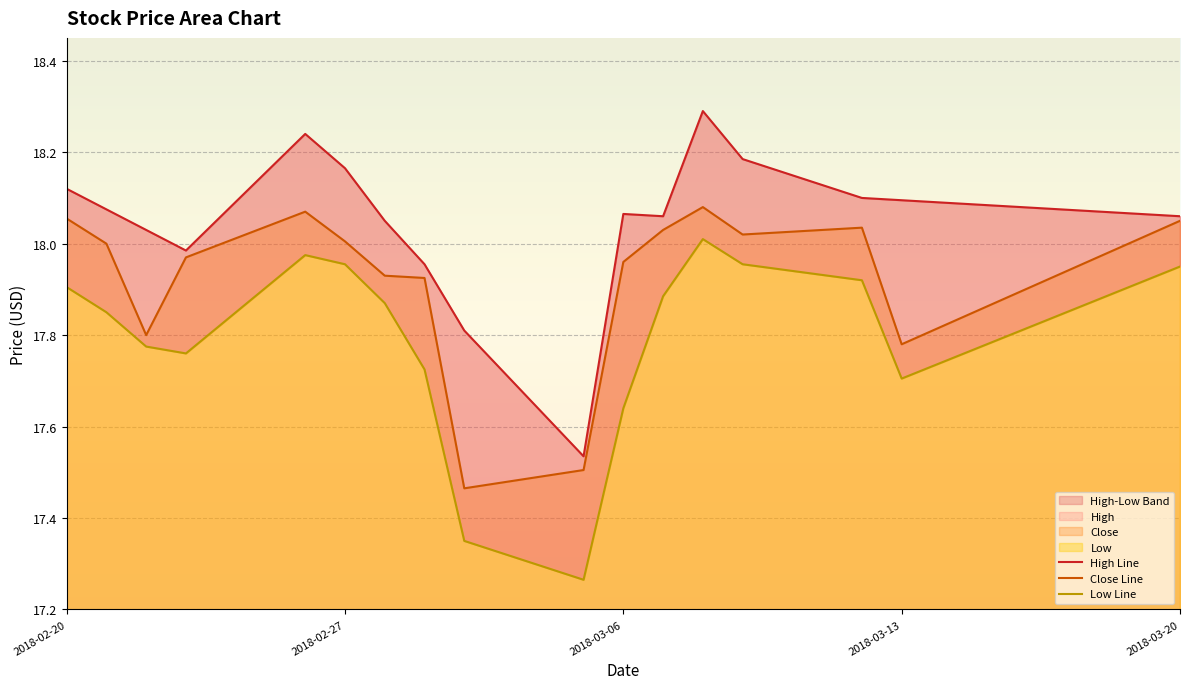

What is the difference between the maximum and minimum values in the Close Line series?

0.6